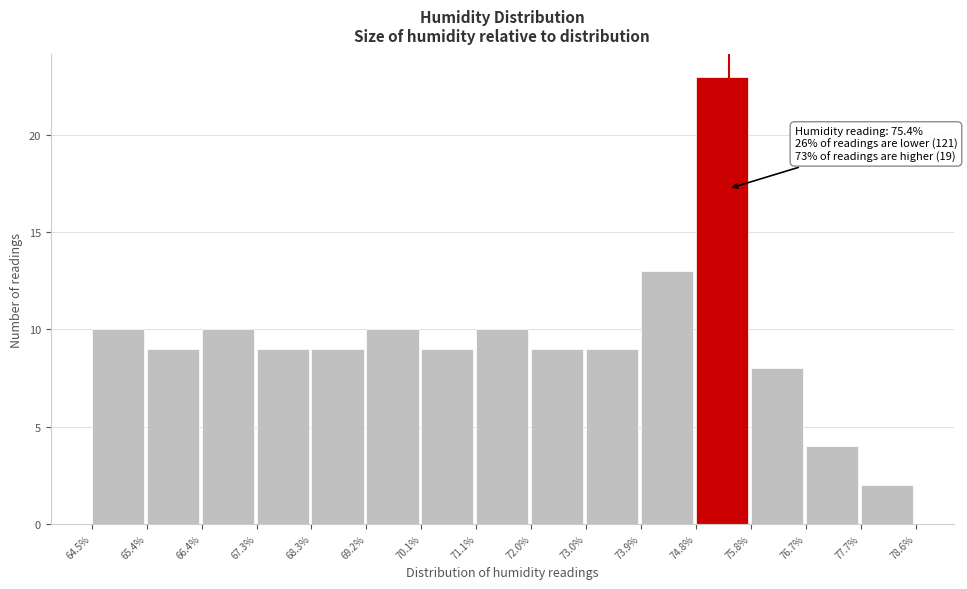

Over which range of the x-axis is the bar tallest?

74.8% to 75.8%